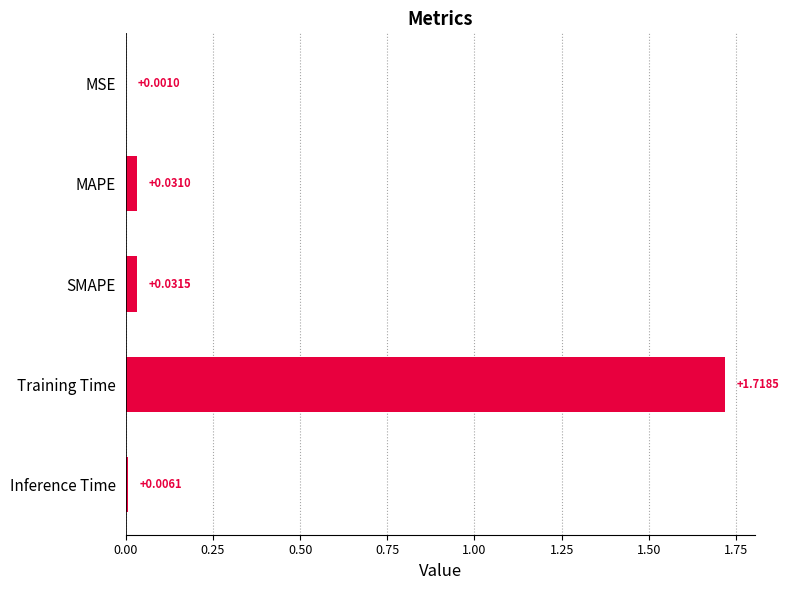

What is the change in value from Training Time to MSE?

-1.7